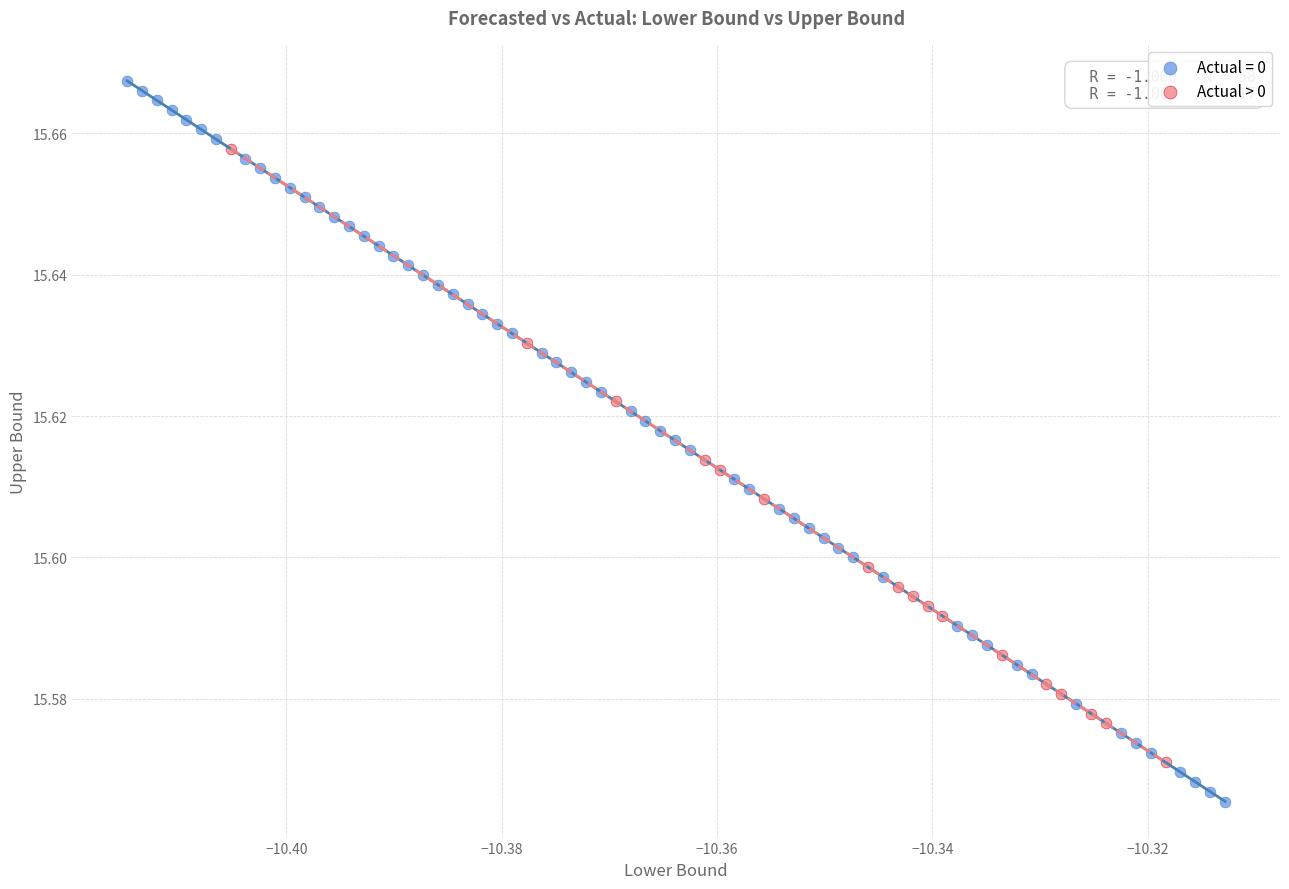

Which series contains the lowest Y value?

Actual = 0